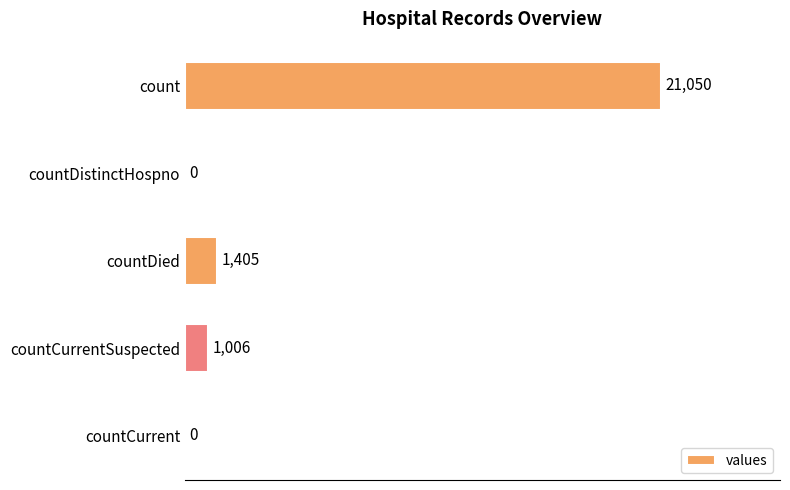

The chart shows a value of 8911 at countDistinctHospno. True or false?

False